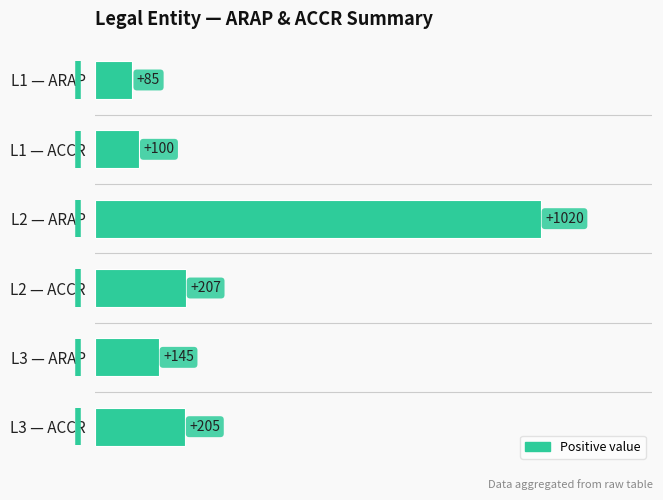

What is the change in value from L1 — ACCR to L2 — ACCR?

+107